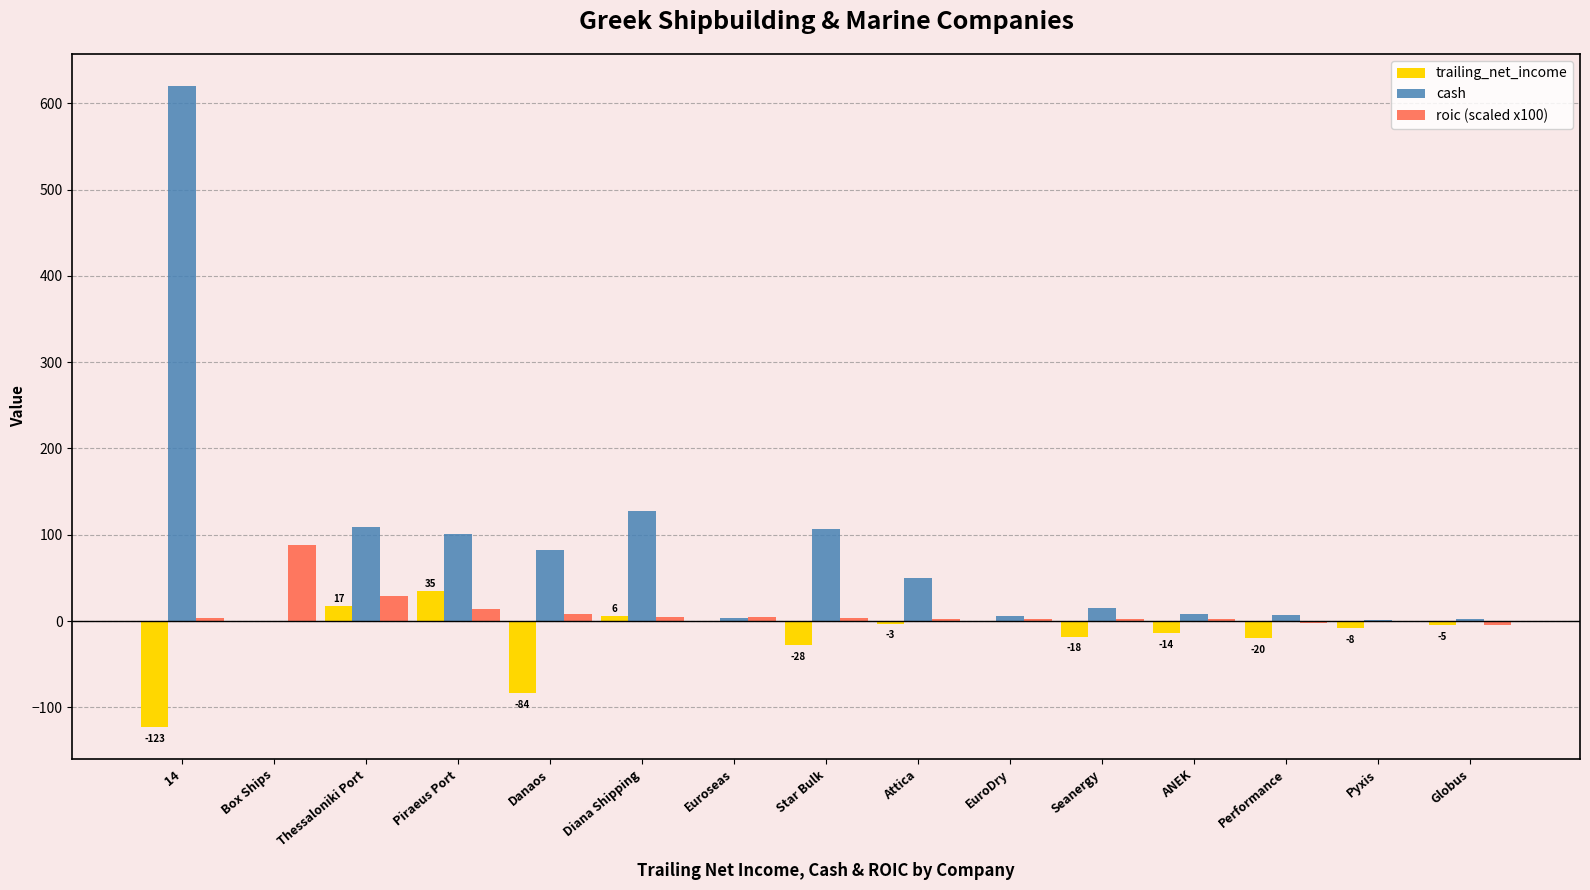

What is the difference between the trailing_net_income values at Star Bulk and Performance?

7.8